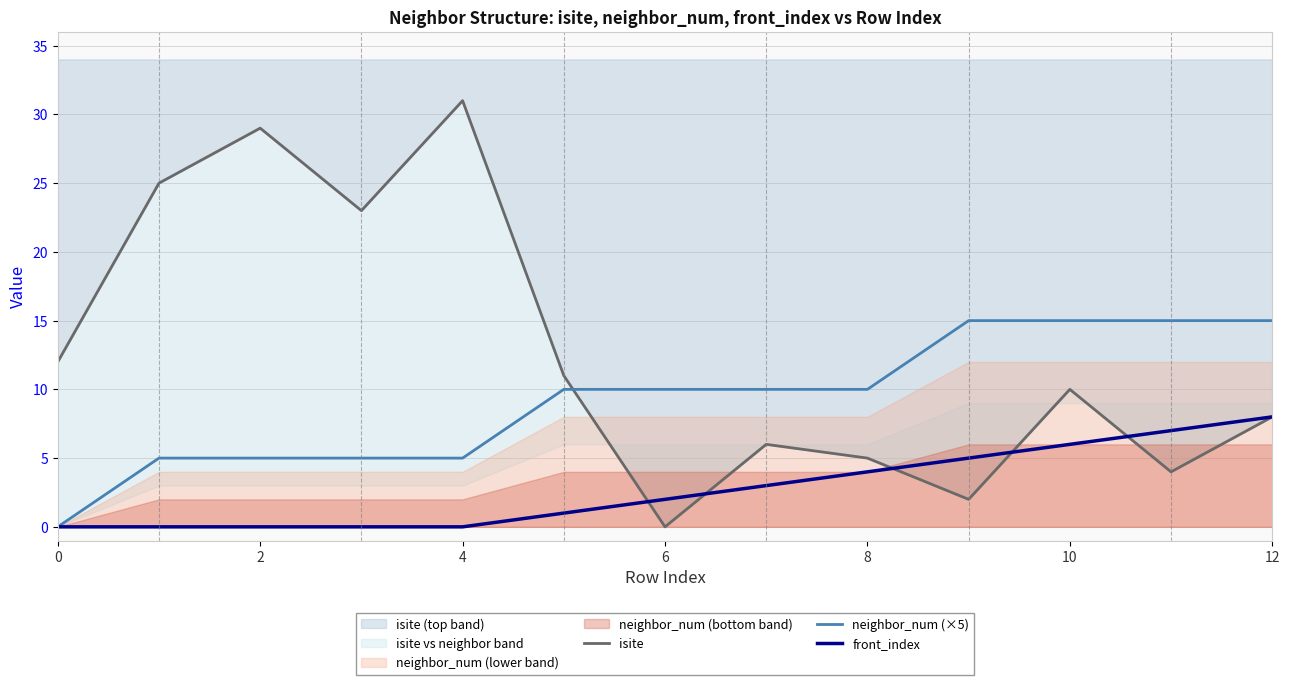

How many data points in isite are less than 10?

6